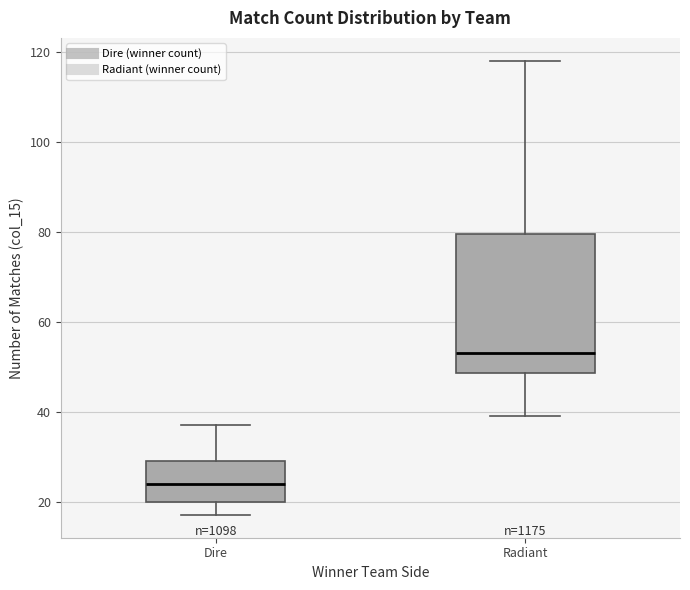

Comparing the boxes themselves (not the whiskers), which one is the tallest?

Radiant